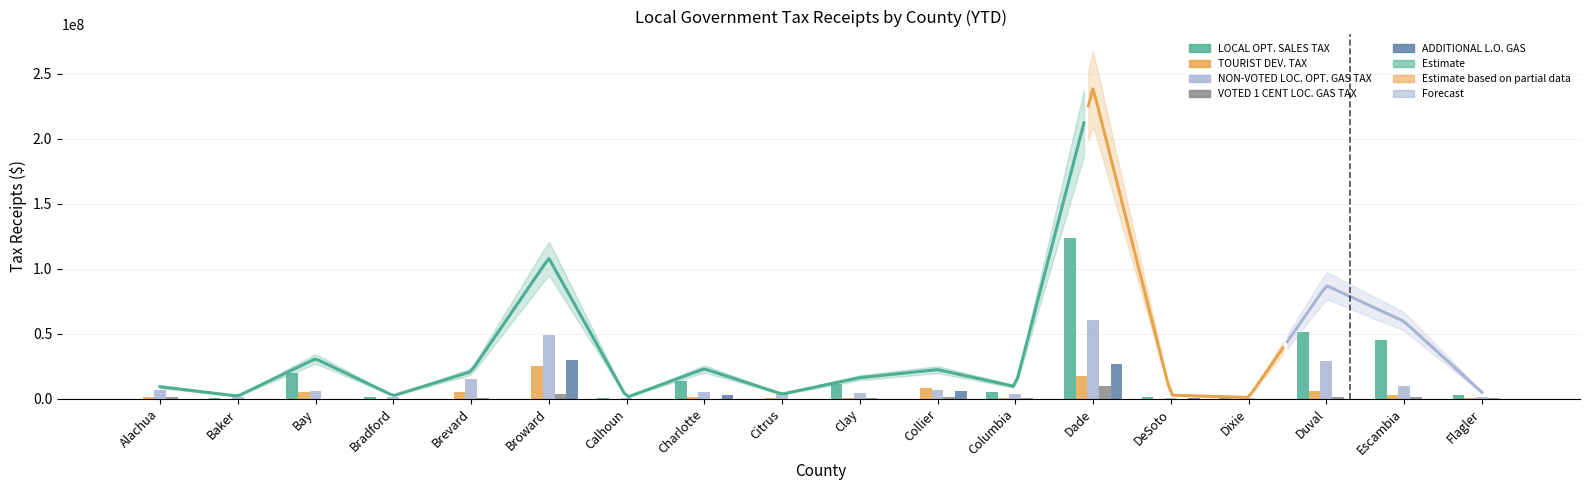

Which series has the largest total across all categories?

LOCAL OPT. SALES TAX